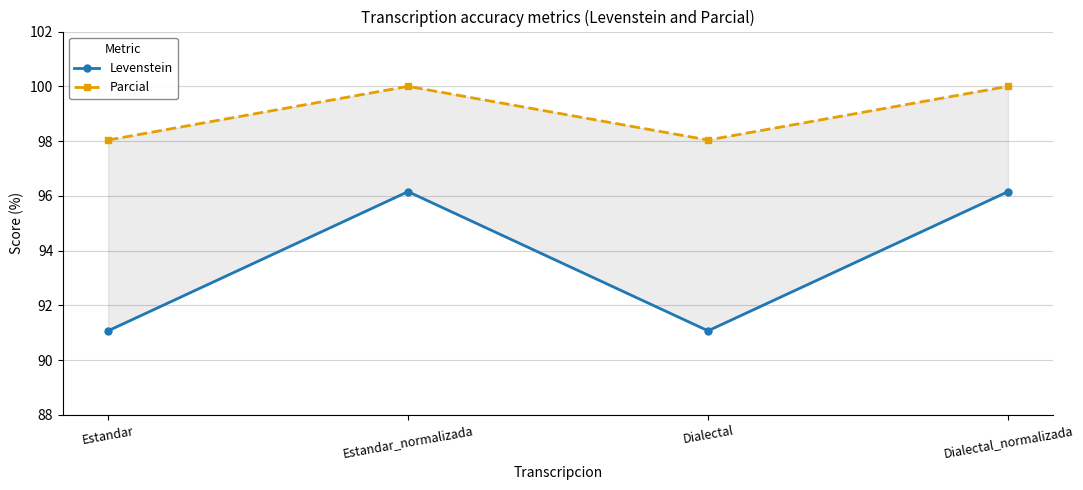

True or false: Levenstein and Parcial cross at least once.

False